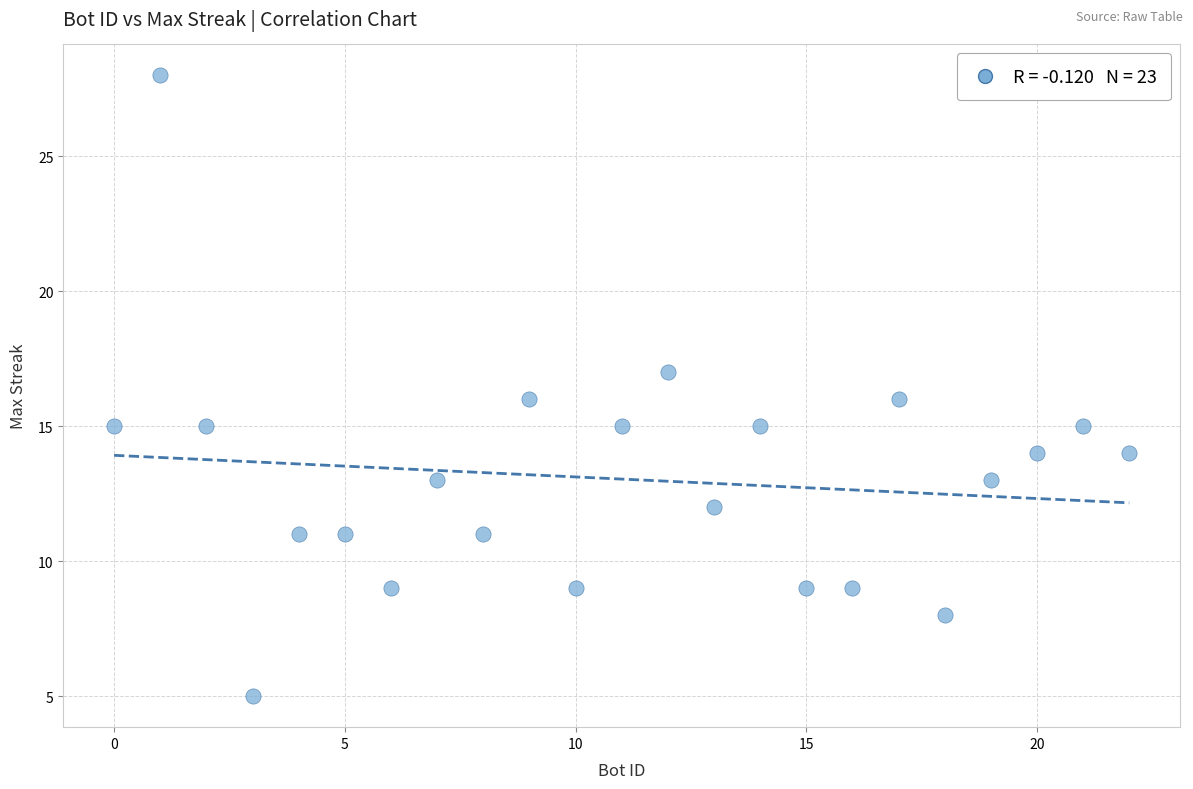

What is the range of Y values (max minus min)?

23